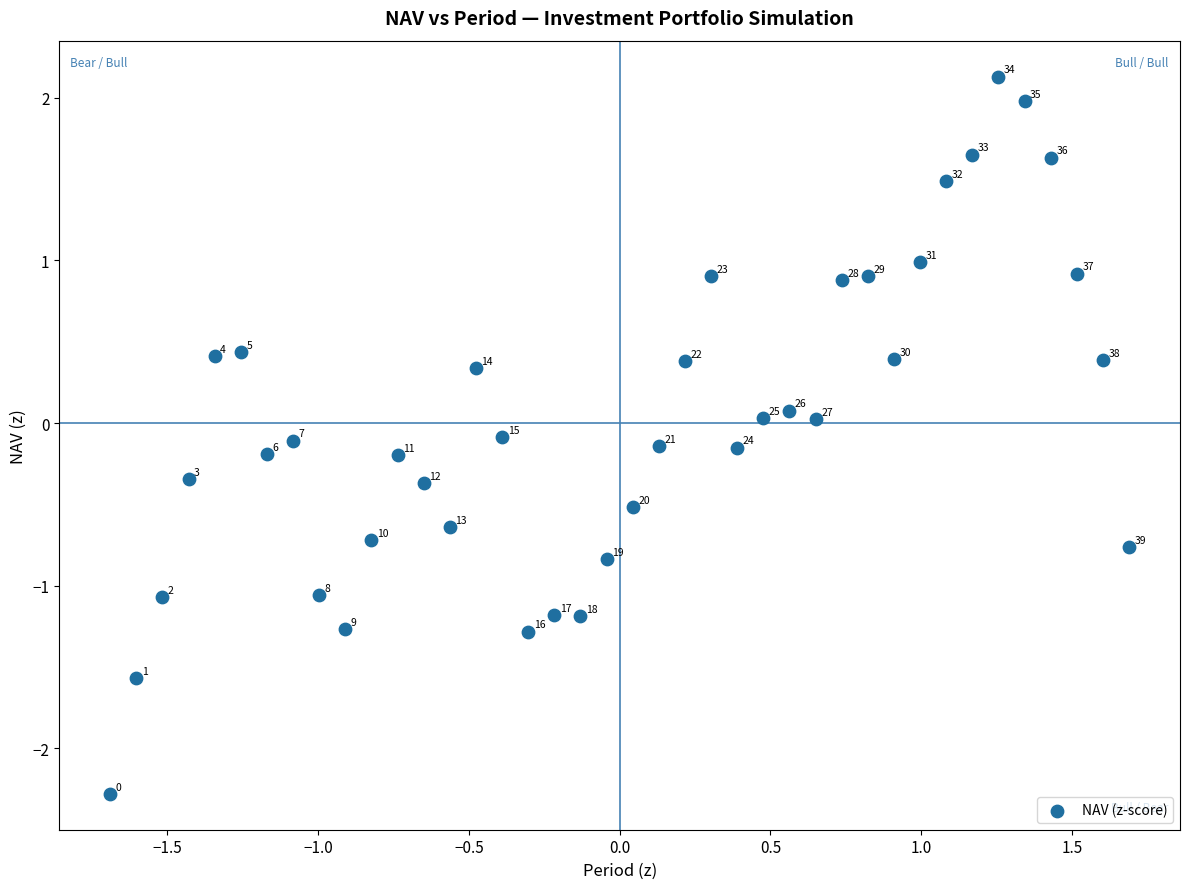

What is the range of Y values (max minus min)?

4.4